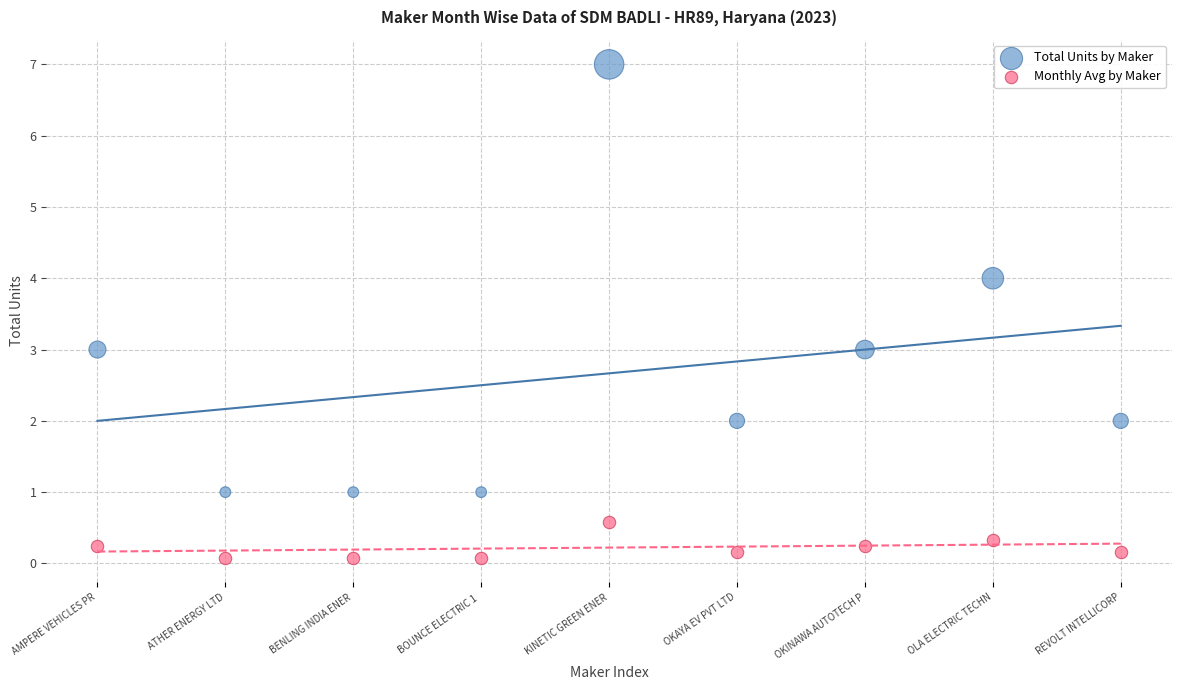

Which series reaches the minimum Y coordinate?

Monthly Avg by Maker